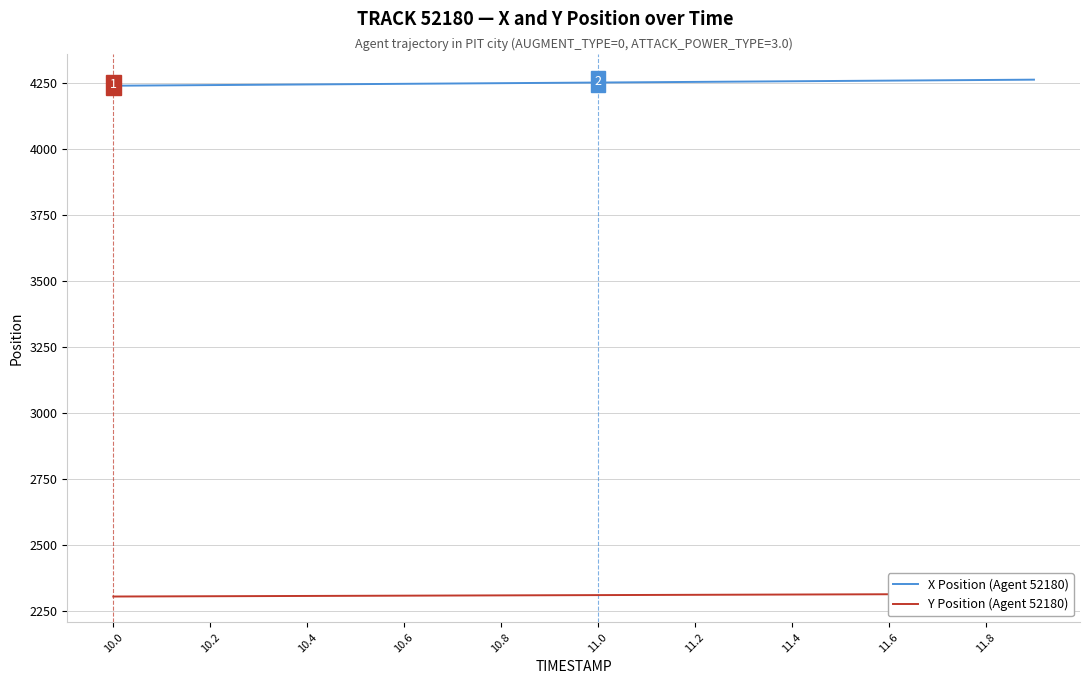

True or false: X Position (Agent 52180) and Y Position (Agent 52180) cross at least once.

False